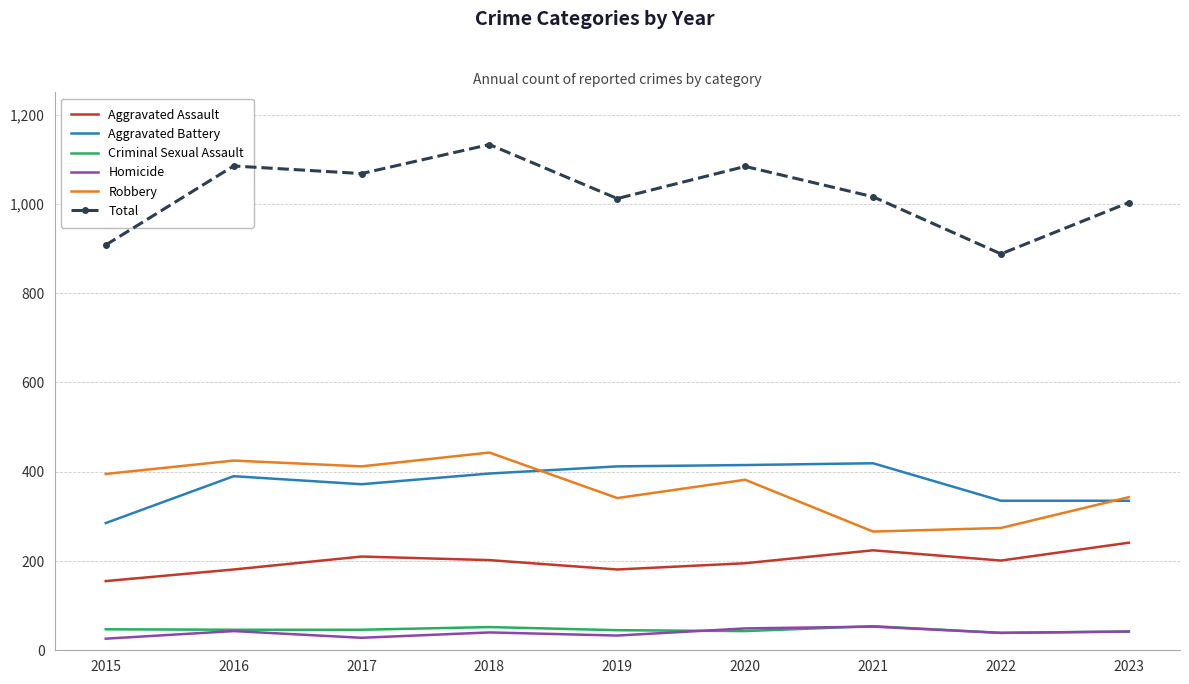

Which series has the largest total across all categories?

Total